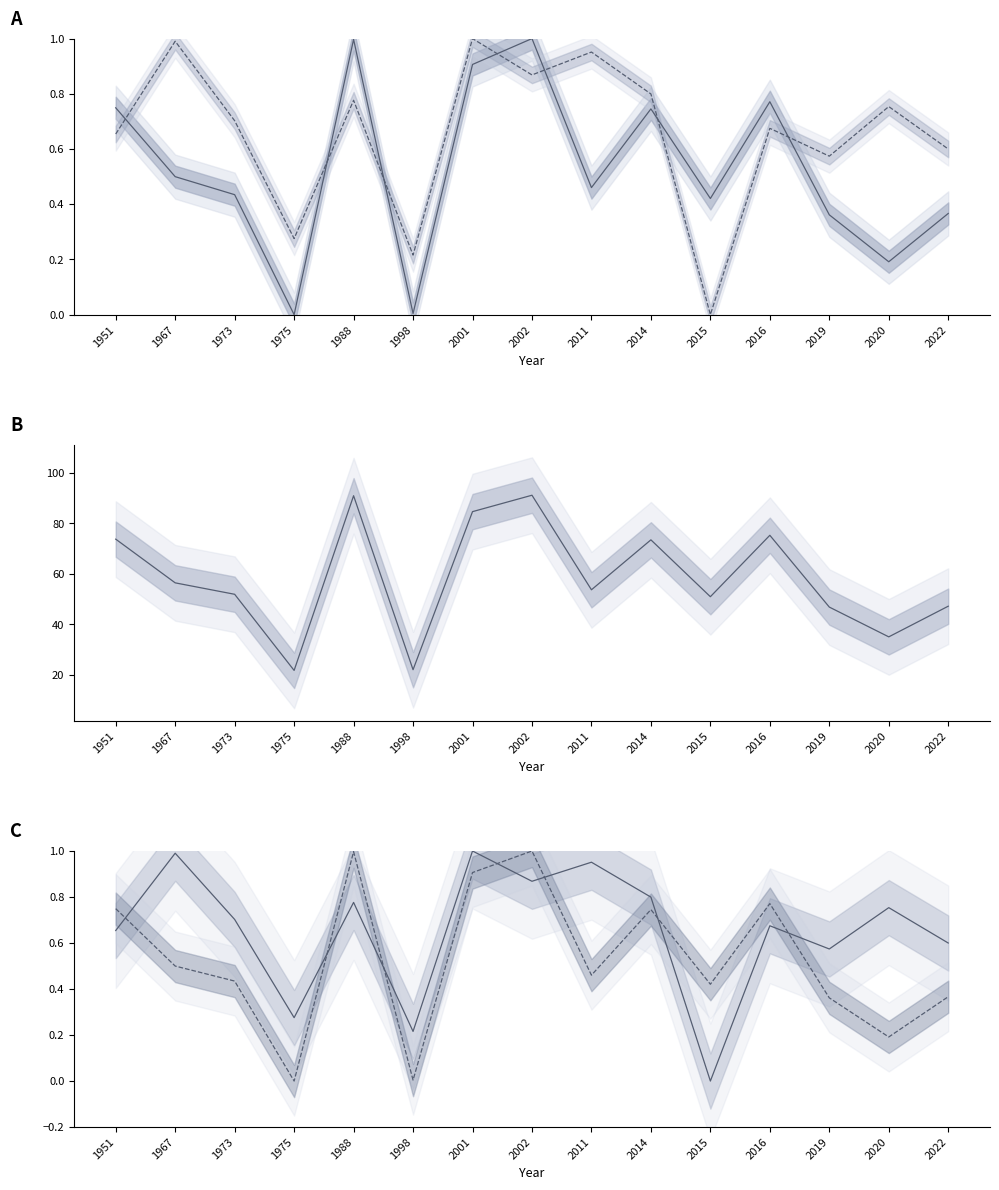

Reading left to right, extract all data points from this chart.

lon: 0.7	0.5	0.4	0.0	1.0	0.0	0.9	1.0	0.5	0.7	0.4	0.8	0.4	0.2	0.4
lat: 0.7	1.0	0.7	0.3	0.8	0.2	1.0	0.9	1.0	0.8	0.0	0.7	0.6	0.8	0.6